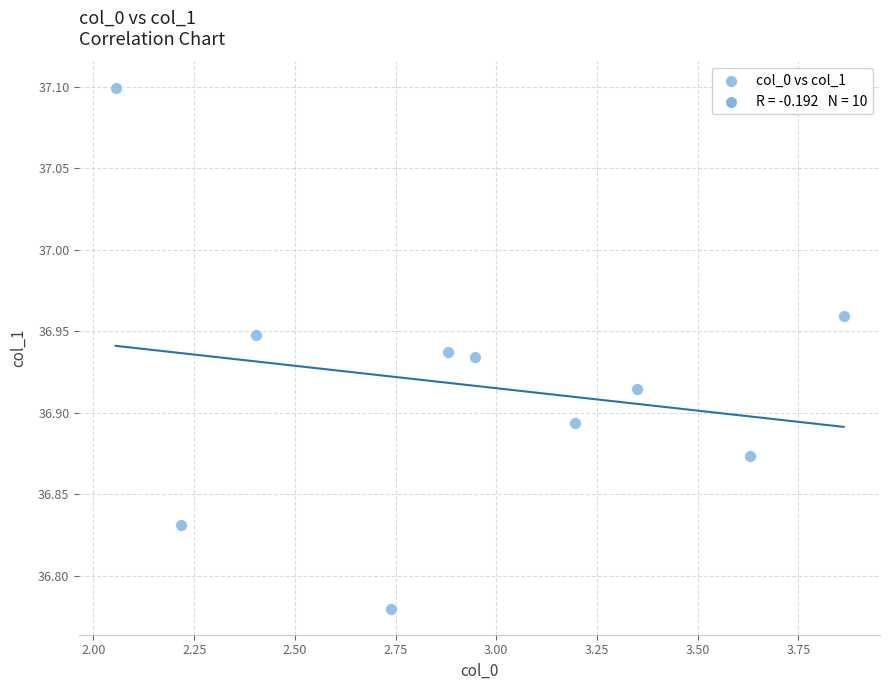

What is the average X value?

2.9